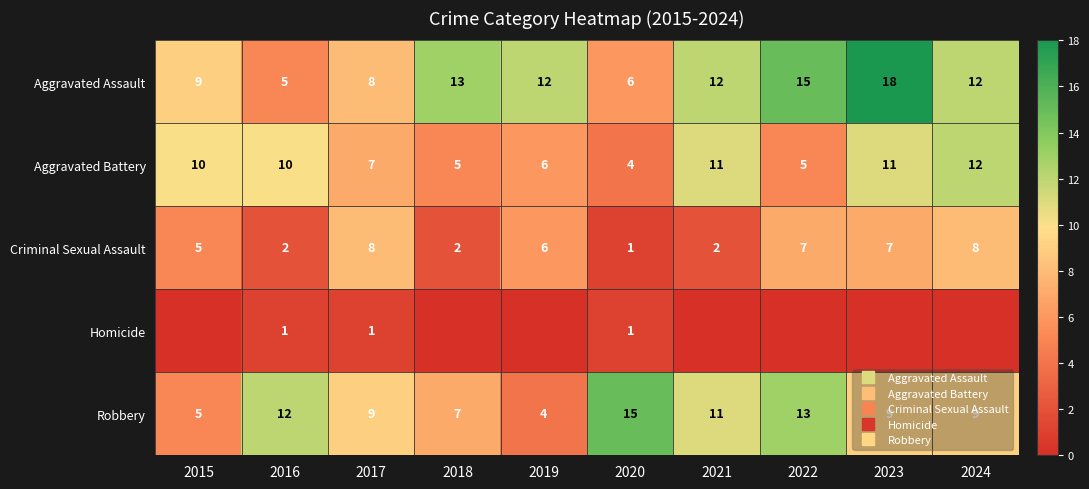

At which label does Robbery first exceed 9?

2016